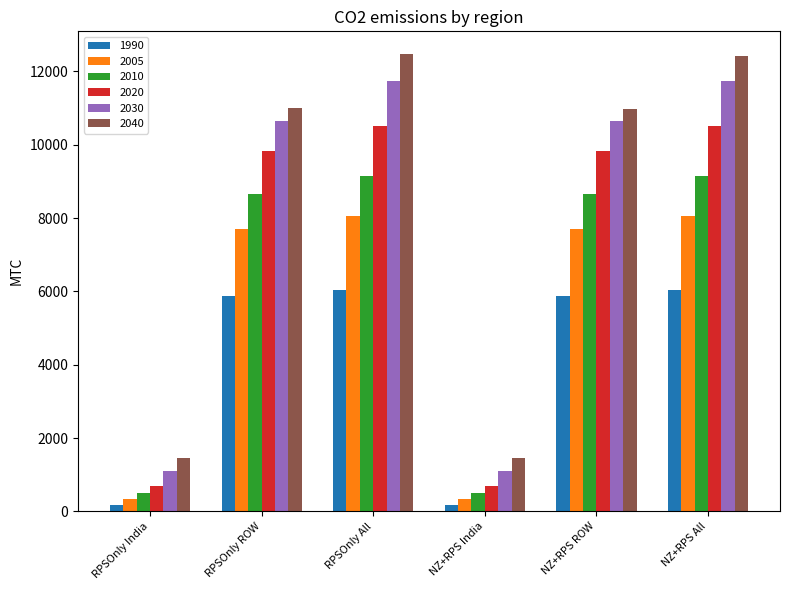

Which series has the widest spread of values?

2040